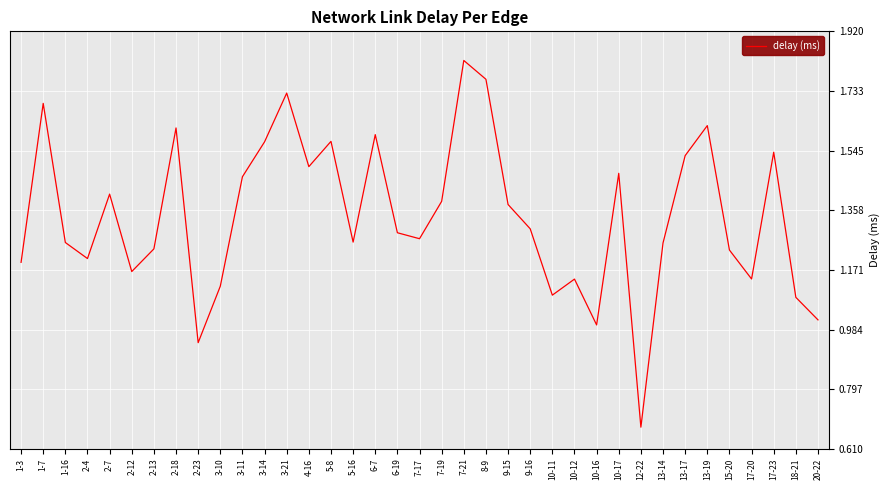

The chart shows a value of 1.2 at 2-12. True or false?

True